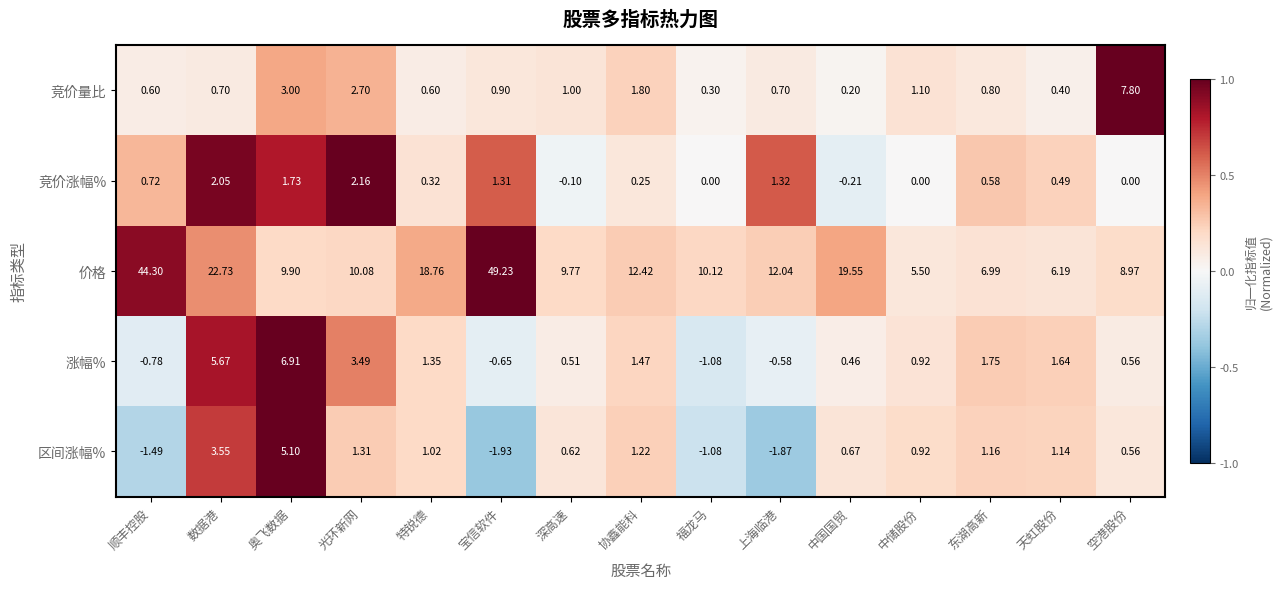

Where is 价格 nearest to the value 27?

数据港